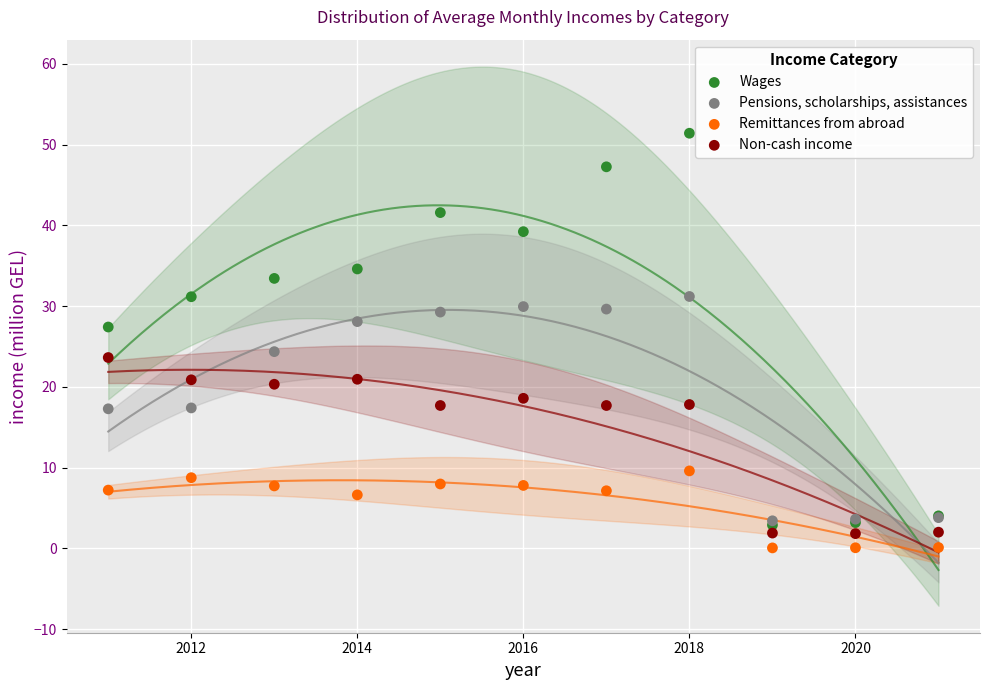

Which series reaches the maximum Y coordinate?

Wages